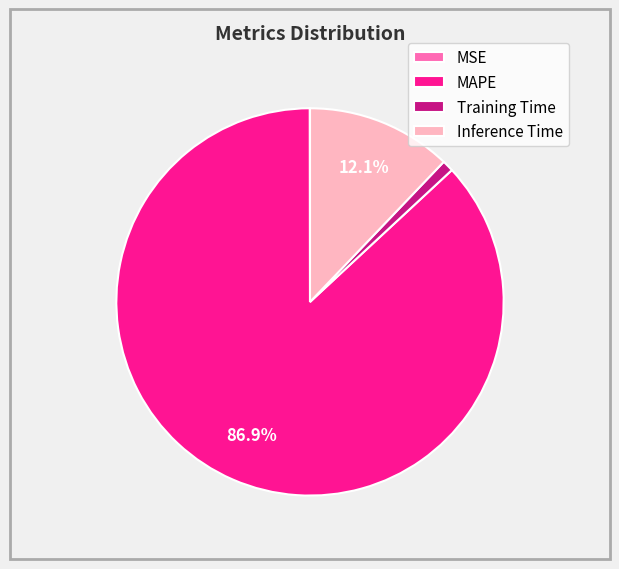

Is Training Time the majority of the pie?

No